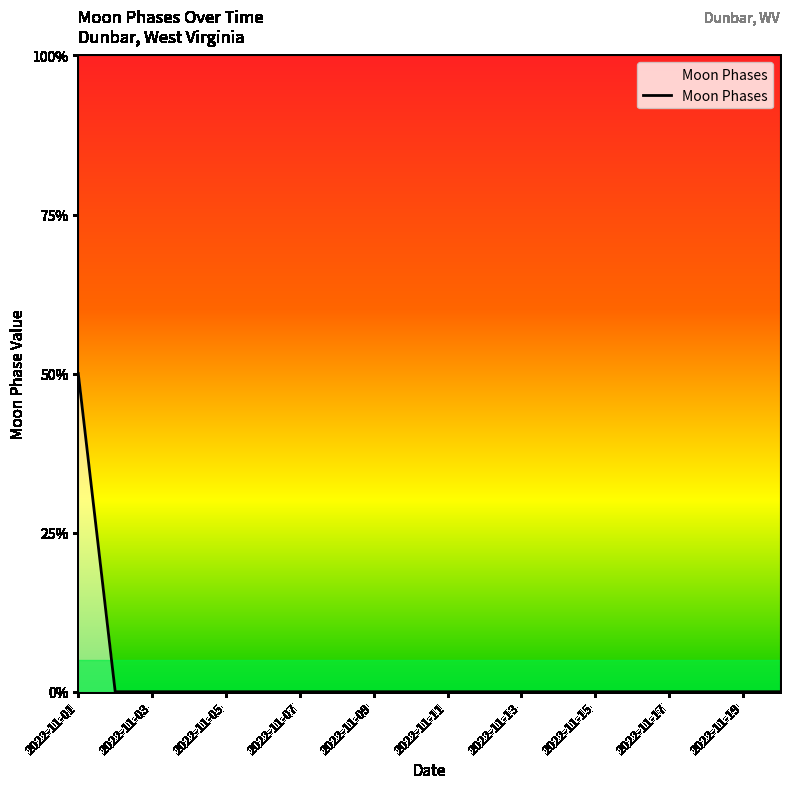

Does the chart have visible grid lines?

No